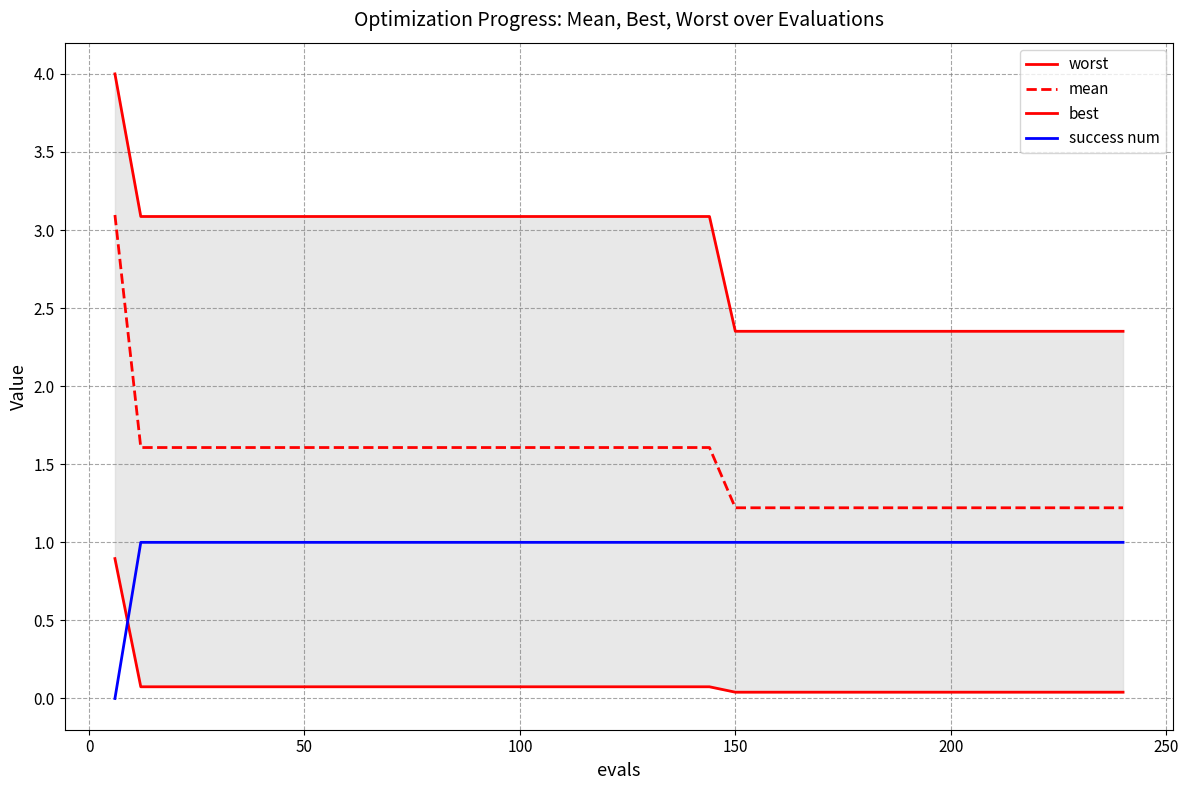

True or false: mean and success num cross at least once.

False